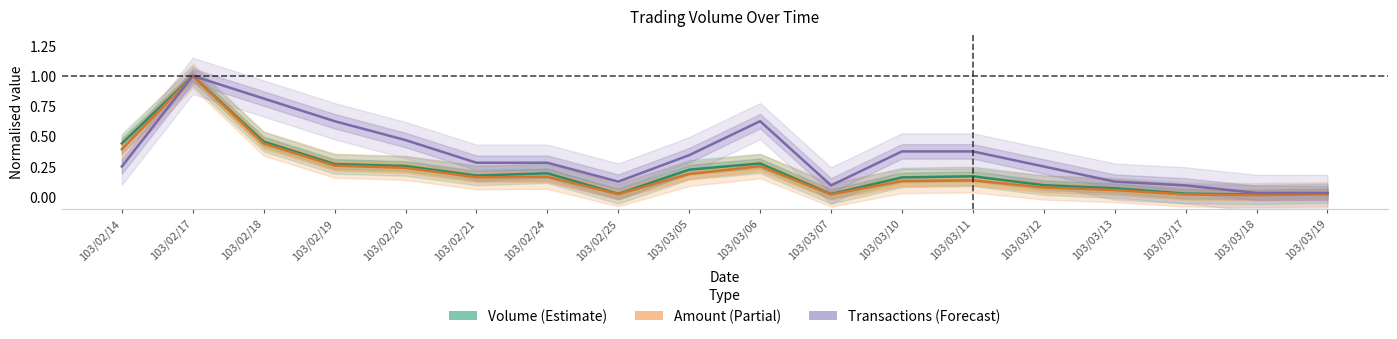

At which label is Amount (normalised) closest to 0?

103/03/18